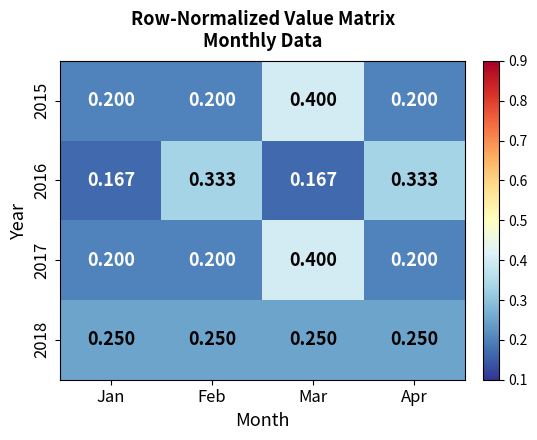

At which label does 2017 reach its peak?

Mar